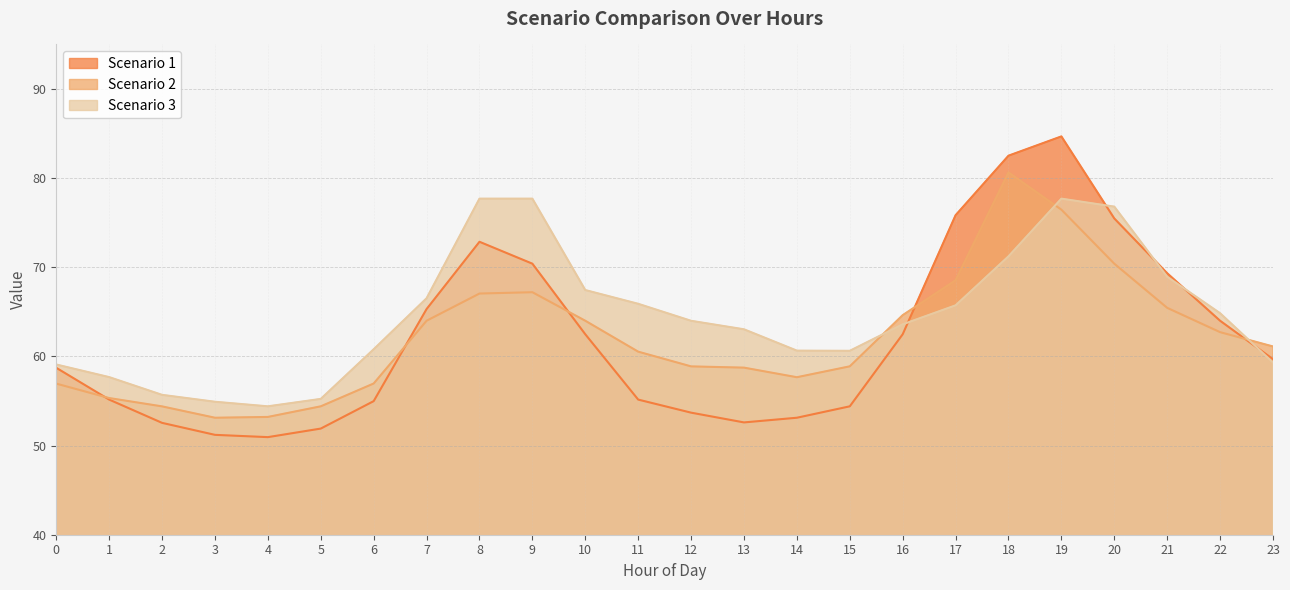

How many interior local peaks does the Scenario 1 series have?

2